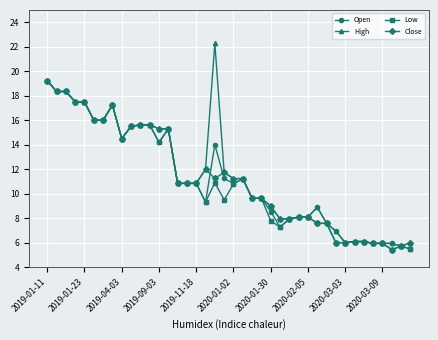

What is the greatest value displayed?

22.3